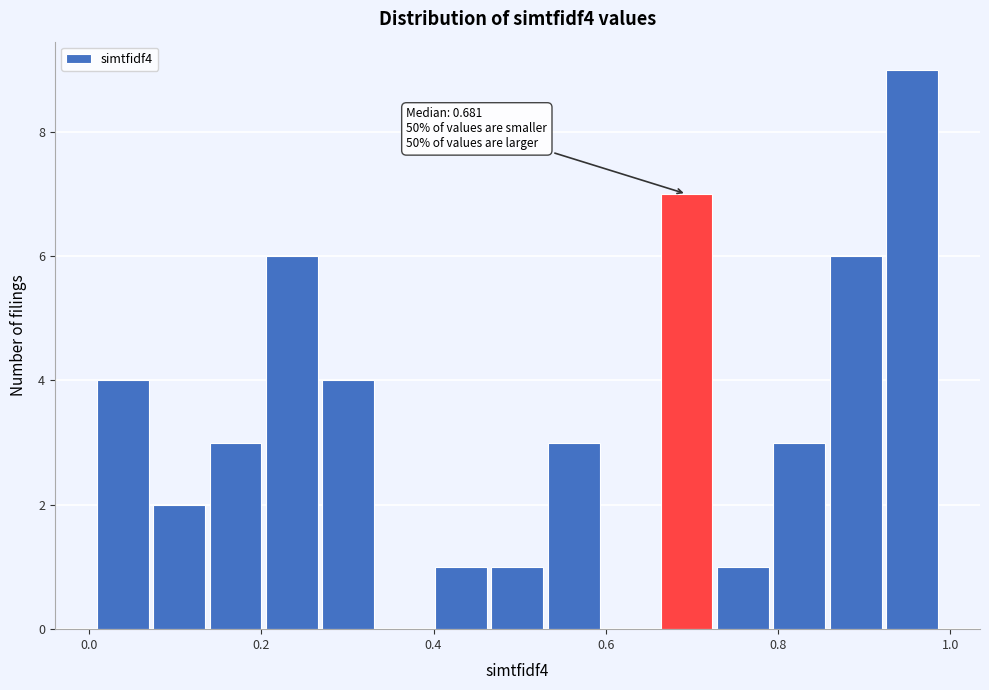

Around what value on the x-axis is the tallest bar? Give the approximate position of its centre, as read against the axis.

0.96